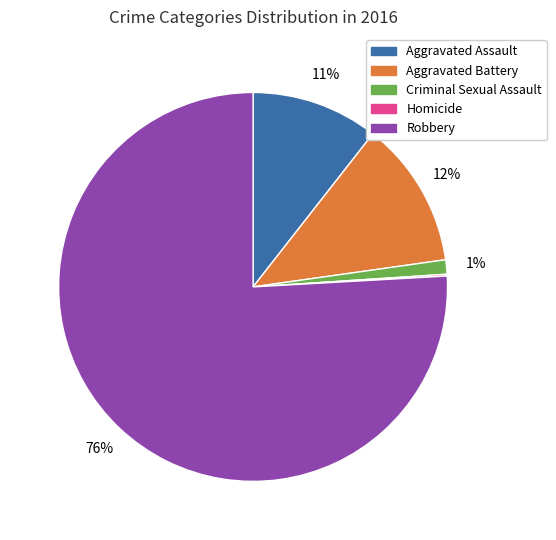

Between Aggravated Assault and Criminal Sexual Assault, which is larger?

Aggravated Assault